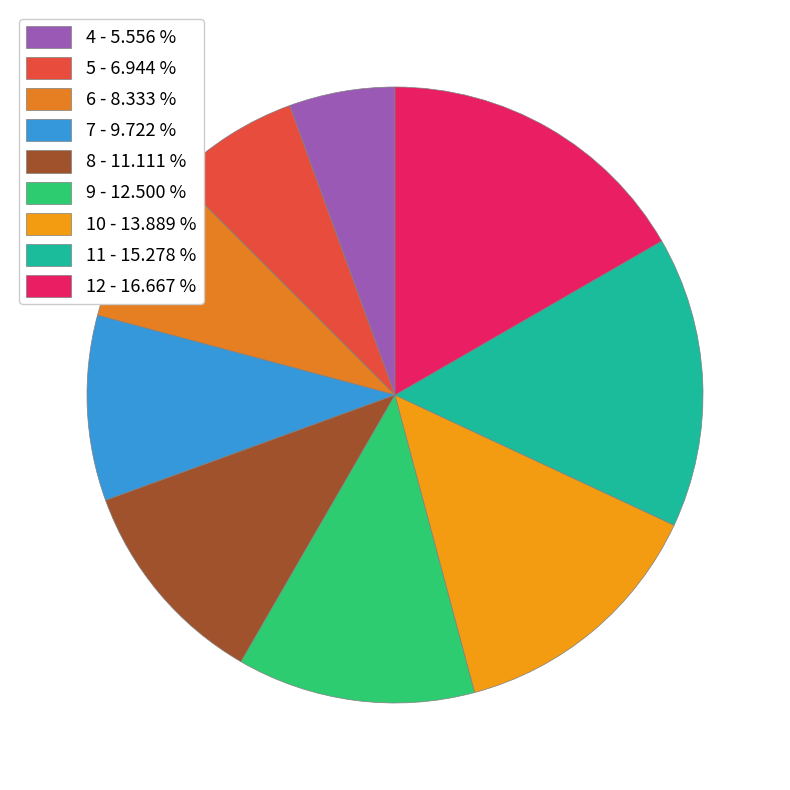

Count the number of slices in the pie.

9